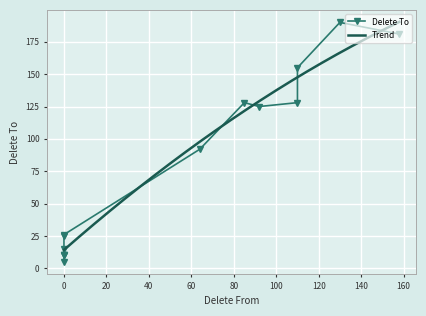

How many lines are shown in the chart?

1